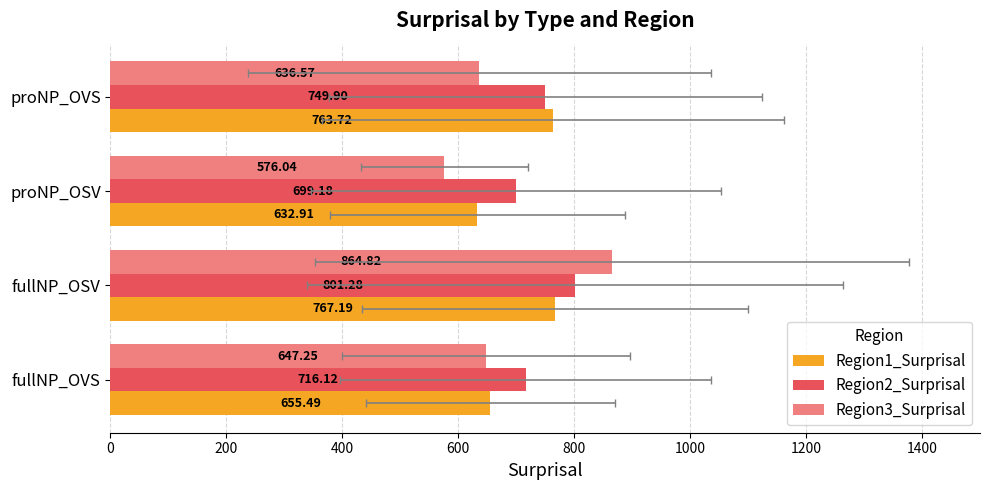

Which series has the largest total across all categories?

Region2_Surprisal